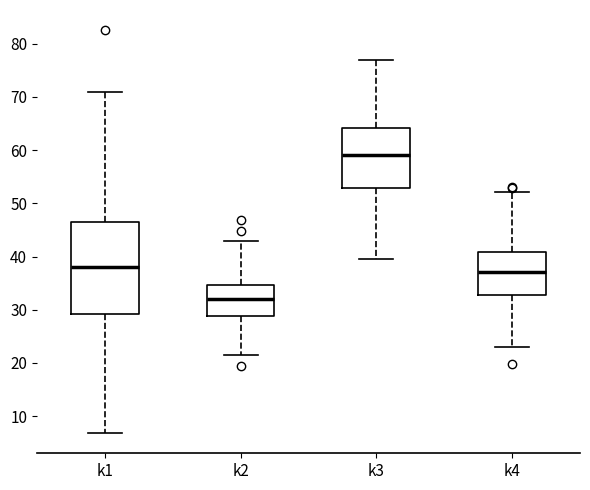

Comparing the boxes themselves (not the whiskers), which one is the tallest?

k1